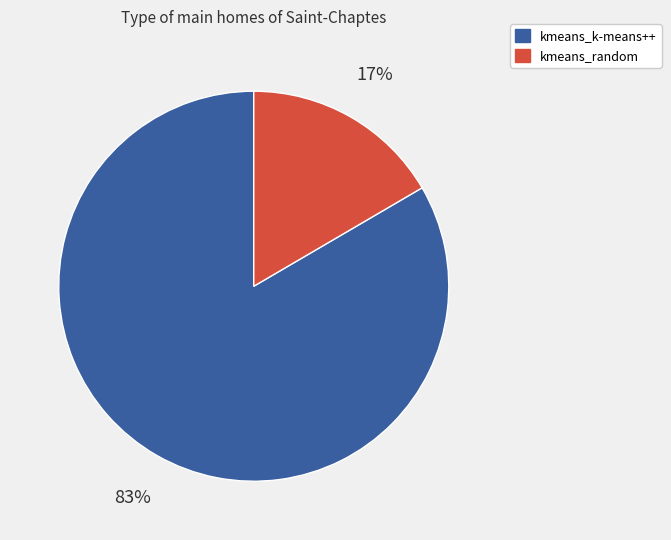

Count the number of slices in the pie.

2